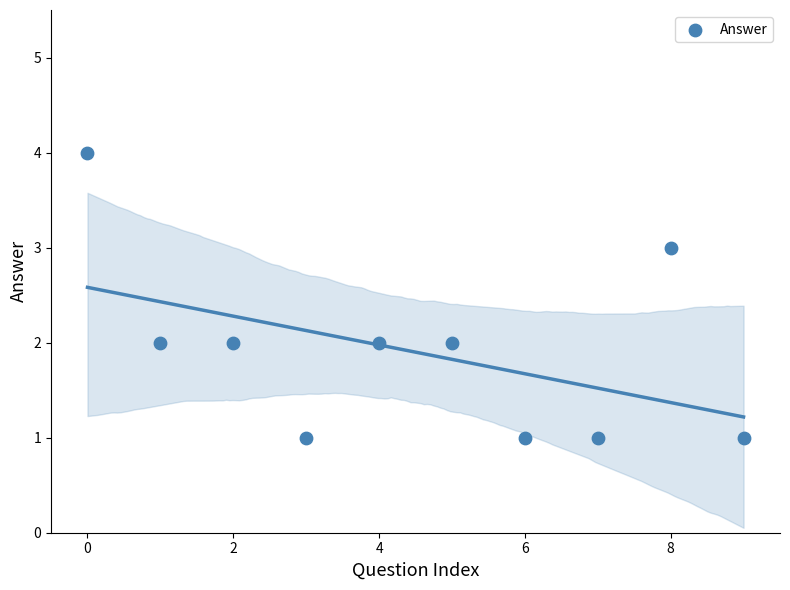

What is the range of Y values (max minus min)?

3